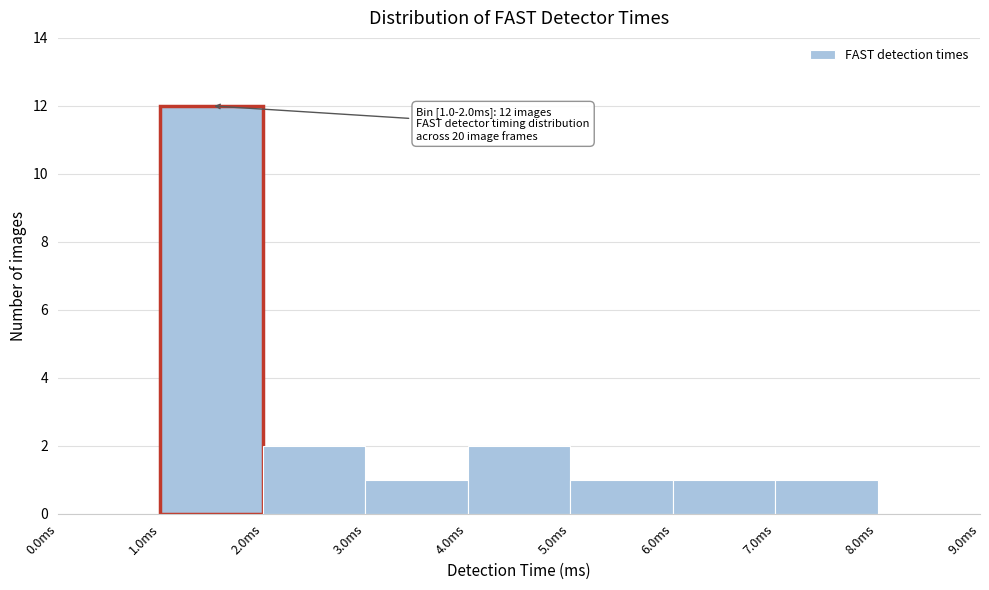

Which range on the x-axis has the tallest bar?

1 to 2